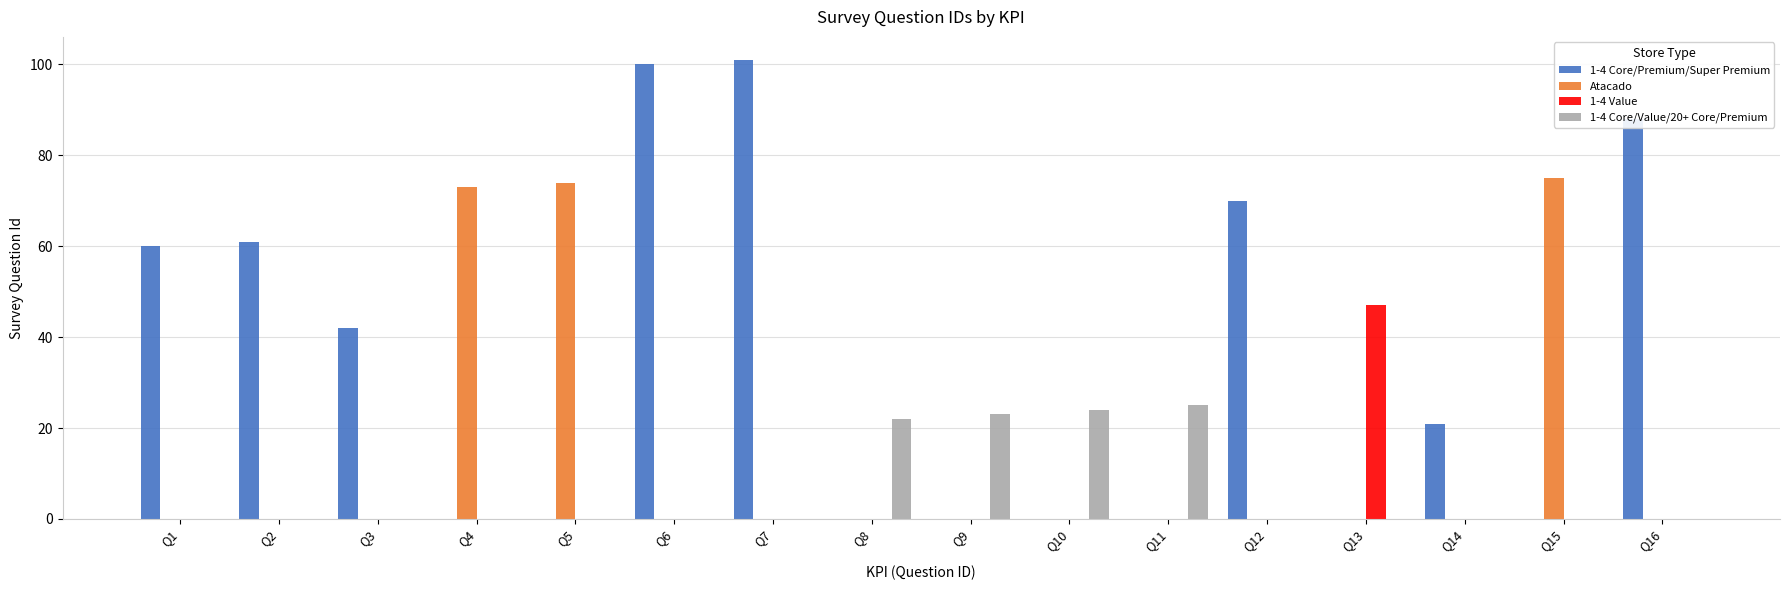

What are all the series names shown in the legend?

1-4 Core/Premium/Super Premium, Atacado, 1-4 Value, 1-4 Core/Value/20+ Core/Premium